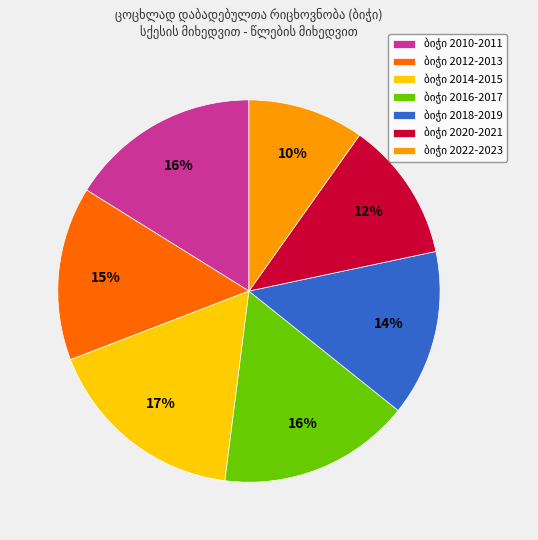

To the nearest percent, what is the average slice percentage?

14%